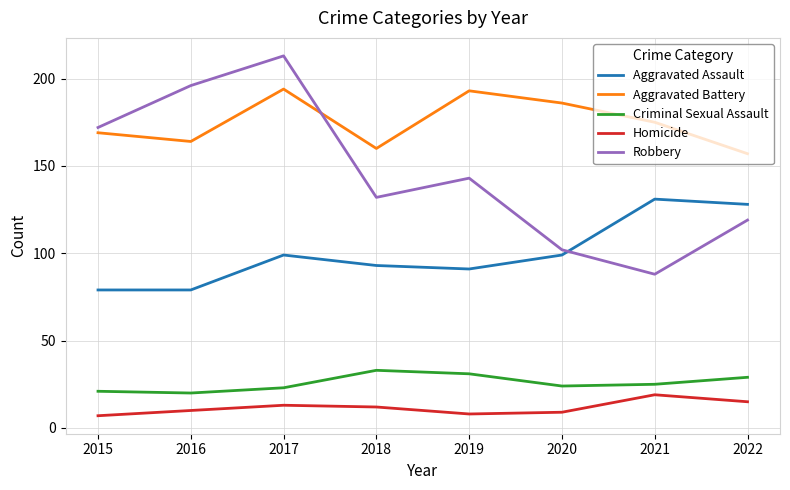

At 2017, list the series in order from smallest to largest.

Homicide, Criminal Sexual Assault, Aggravated Assault, Aggravated Battery, Robbery